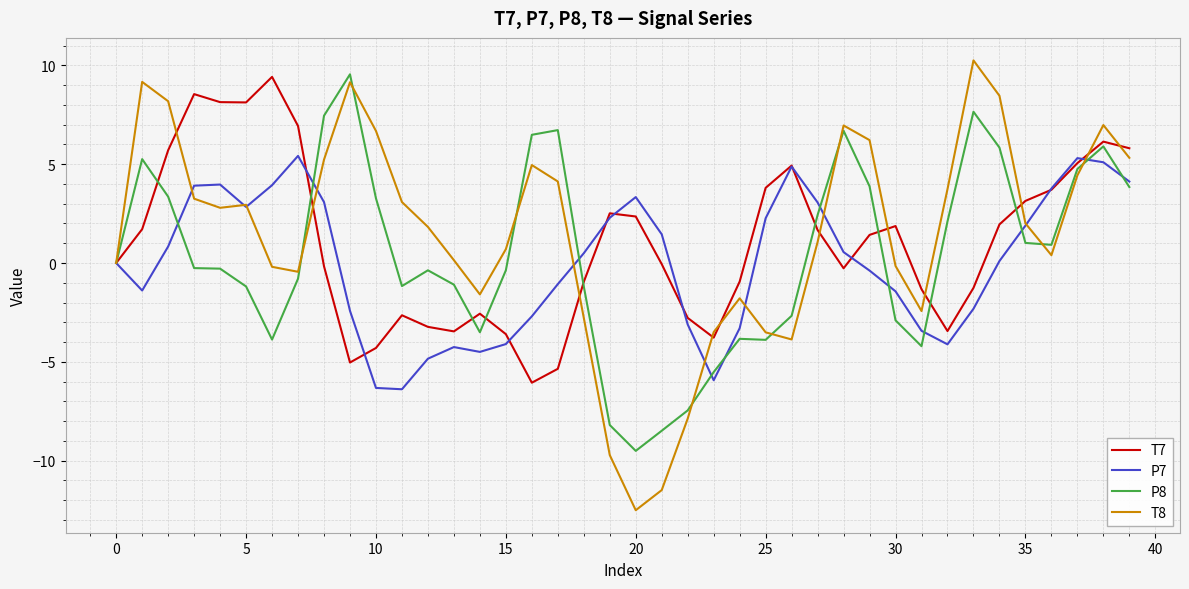

True or false: T7 has more than 2 interior local peaks.

True